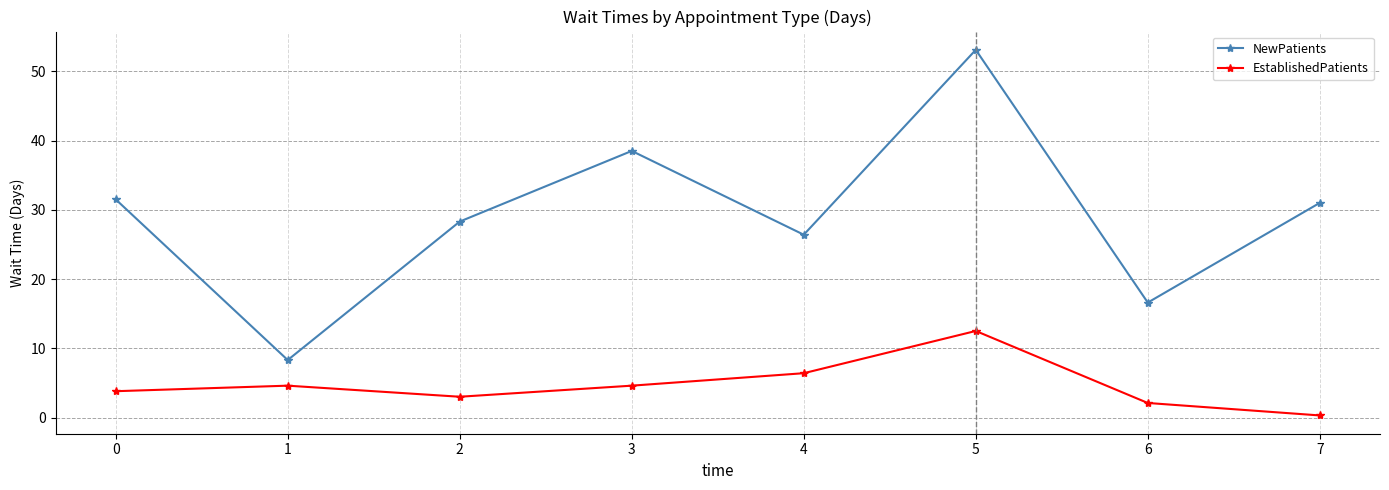

Rank the series by their average value, from lowest to highest.

EstablishedPatients, NewPatients